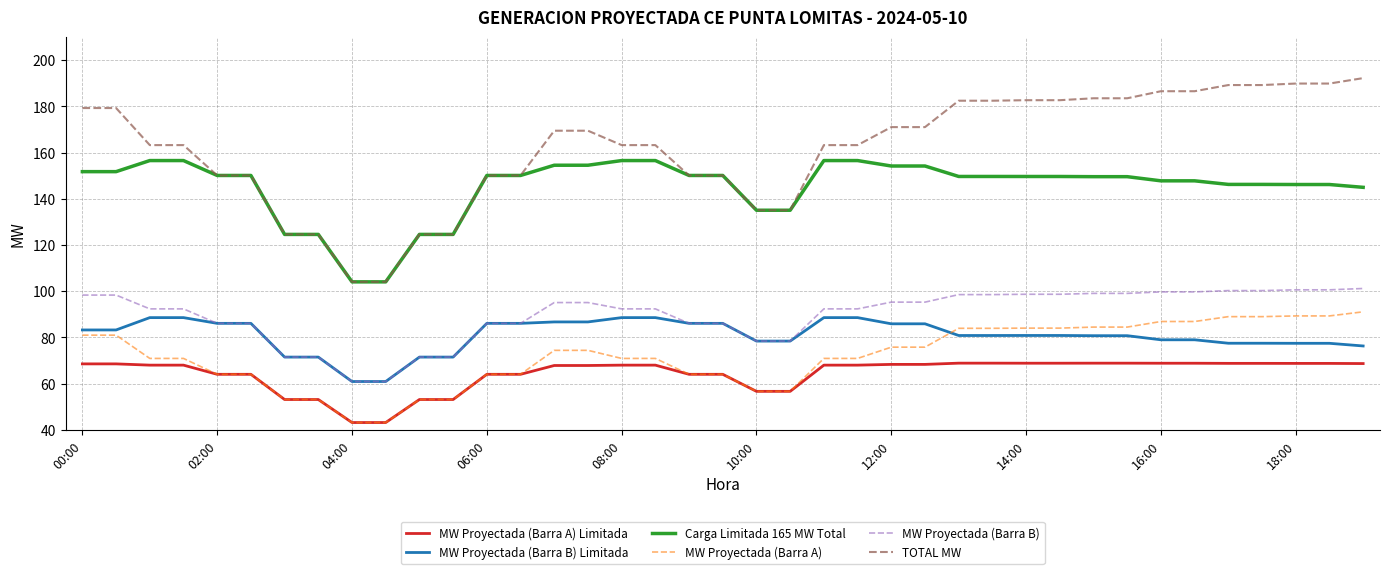

Which series has the largest total across all categories?

TOTAL MW